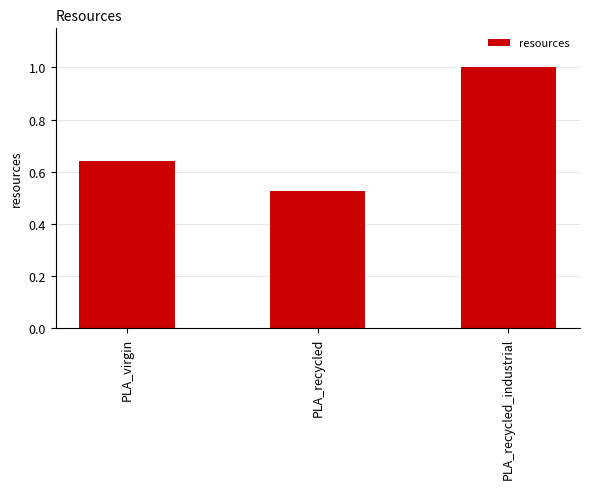

How many series are shown in this chart?

1